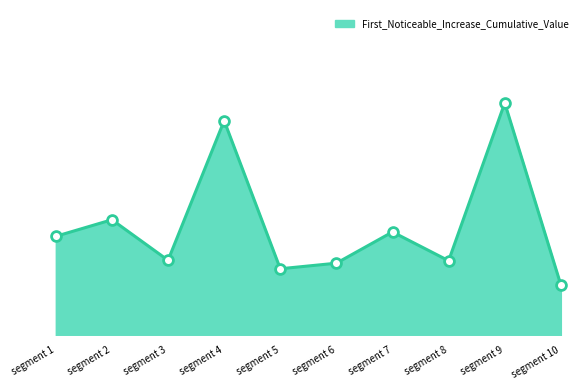

Between segment 5 and segment 1, which is larger?

segment 1